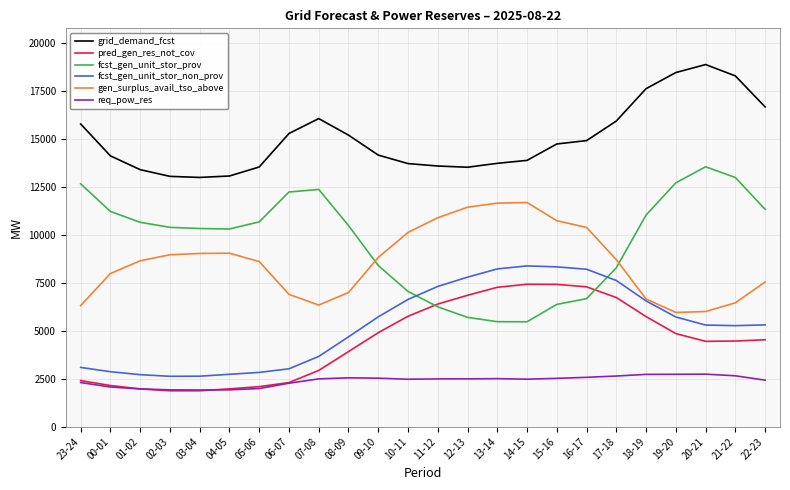

The value of grid_demand_fcst at 10-11 is 18285. True or false?

False